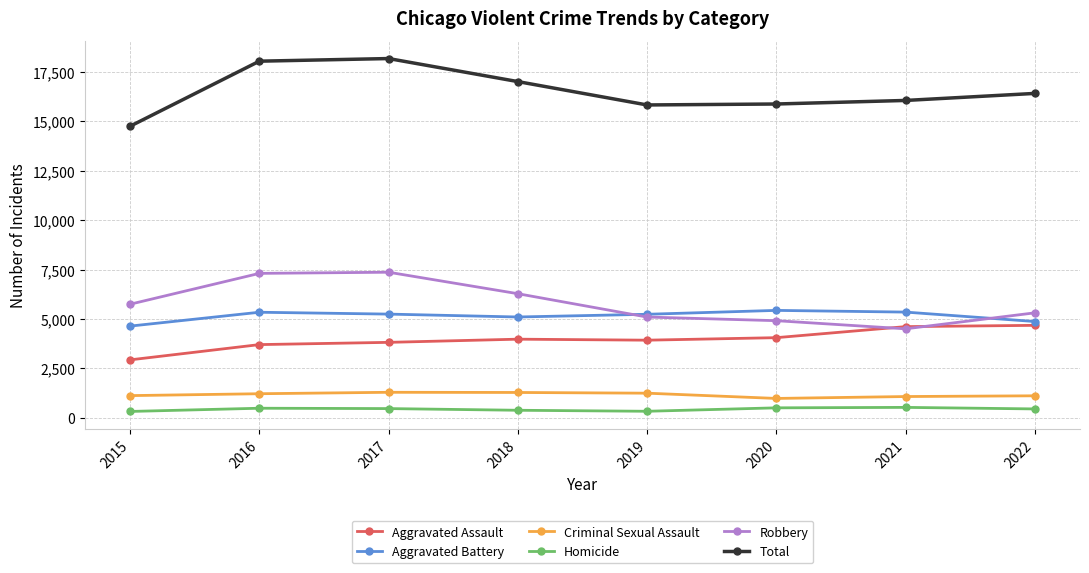

True or false: Aggravated Assault has a value of 2931 at 2015.

True